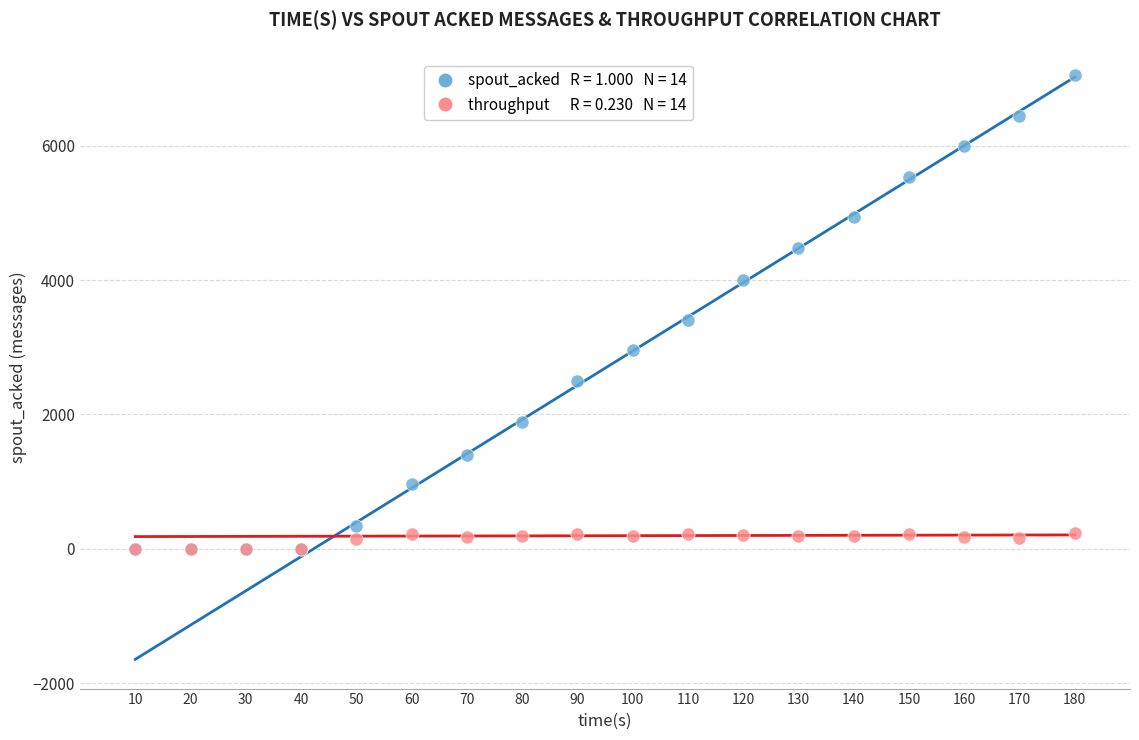

Across all series, what Y value is closest to 3530?

3400